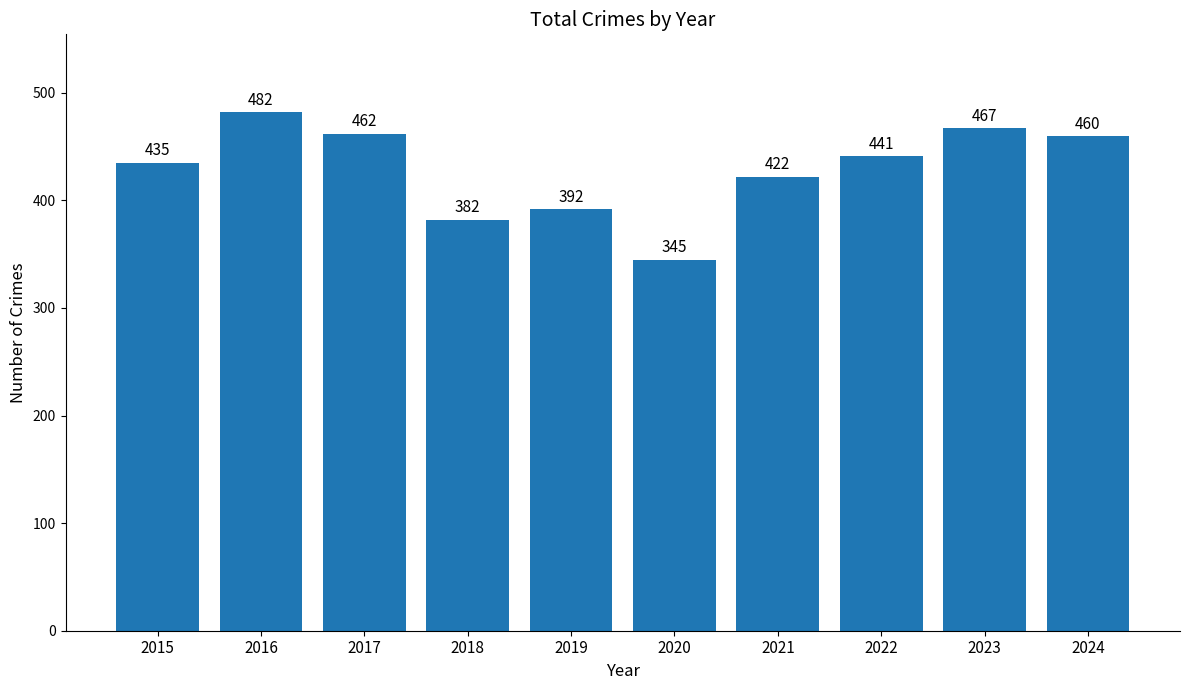

What is the change in value from 2021 to 2022?

+19